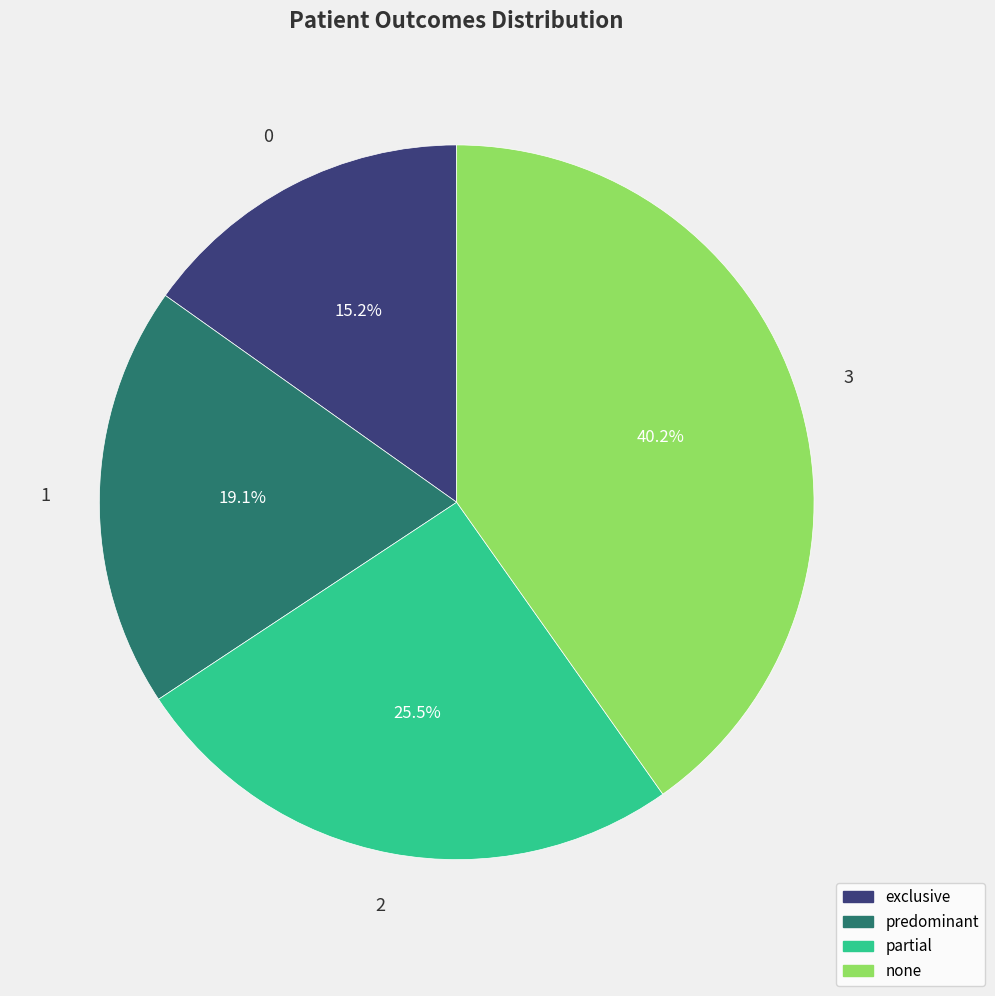

To the nearest percent, what is the average slice percentage?

25%